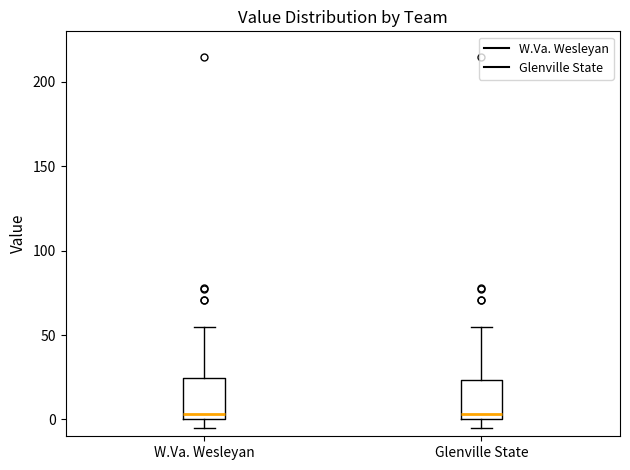

Reading left to right, read every box against the y-axis: the position of its median line, the range the box covers, and the ends of its whiskers. The values are not printed on the chart, so give them approximately, as read against the axis.

W.Va. Wesleyan: median 5, box 0 to 25, whiskers -5 to 55
Glenville State: median 5, box 0 to 25, whiskers -5 to 55